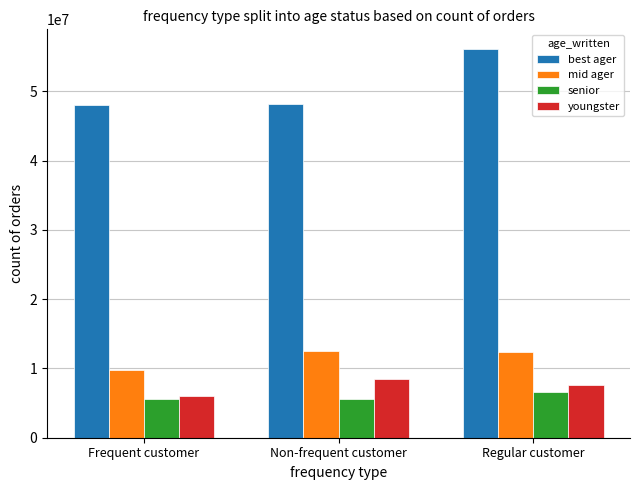

How many values in the mid ager series exceed 12321428?

2